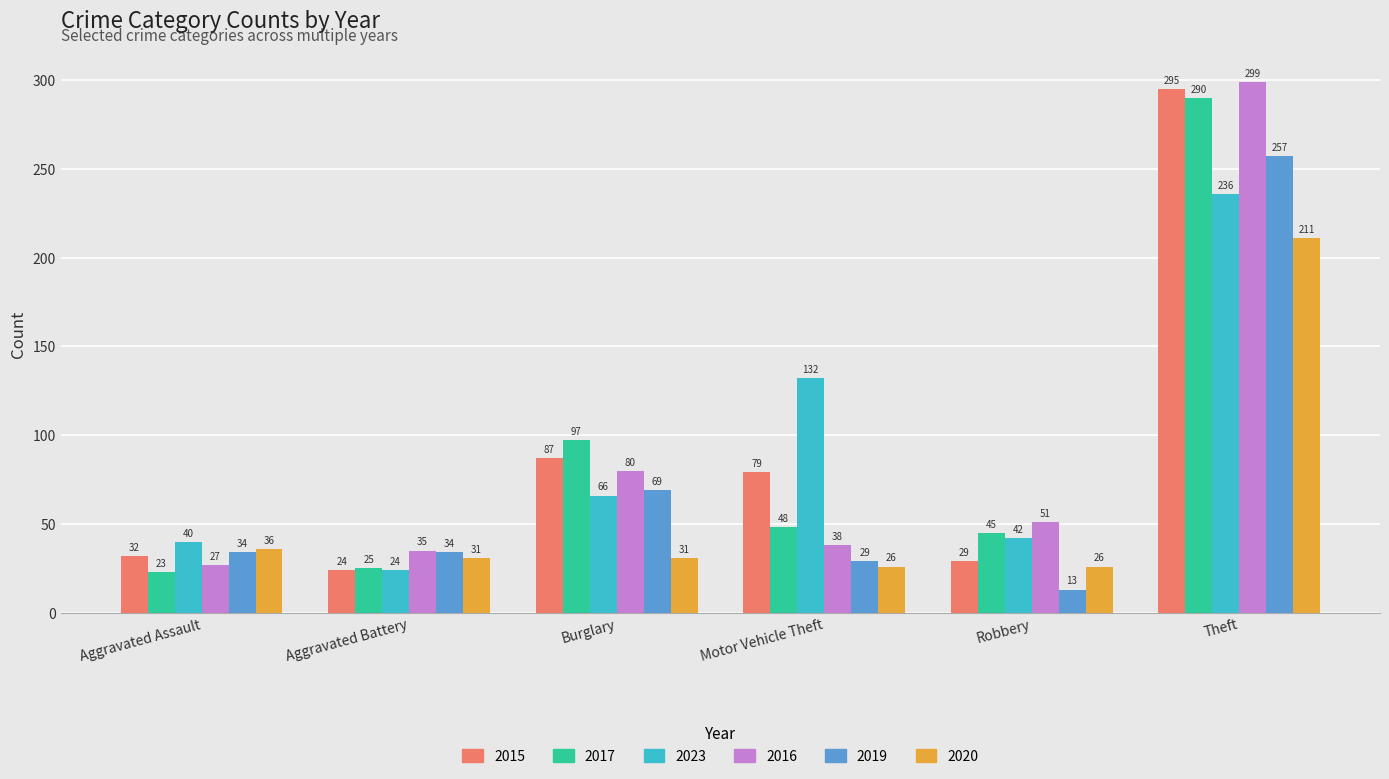

Rank the categories by 2015 value from lowest to highest.

Aggravated Battery, Robbery, Aggravated Assault, Motor Vehicle Theft, Burglary, Theft